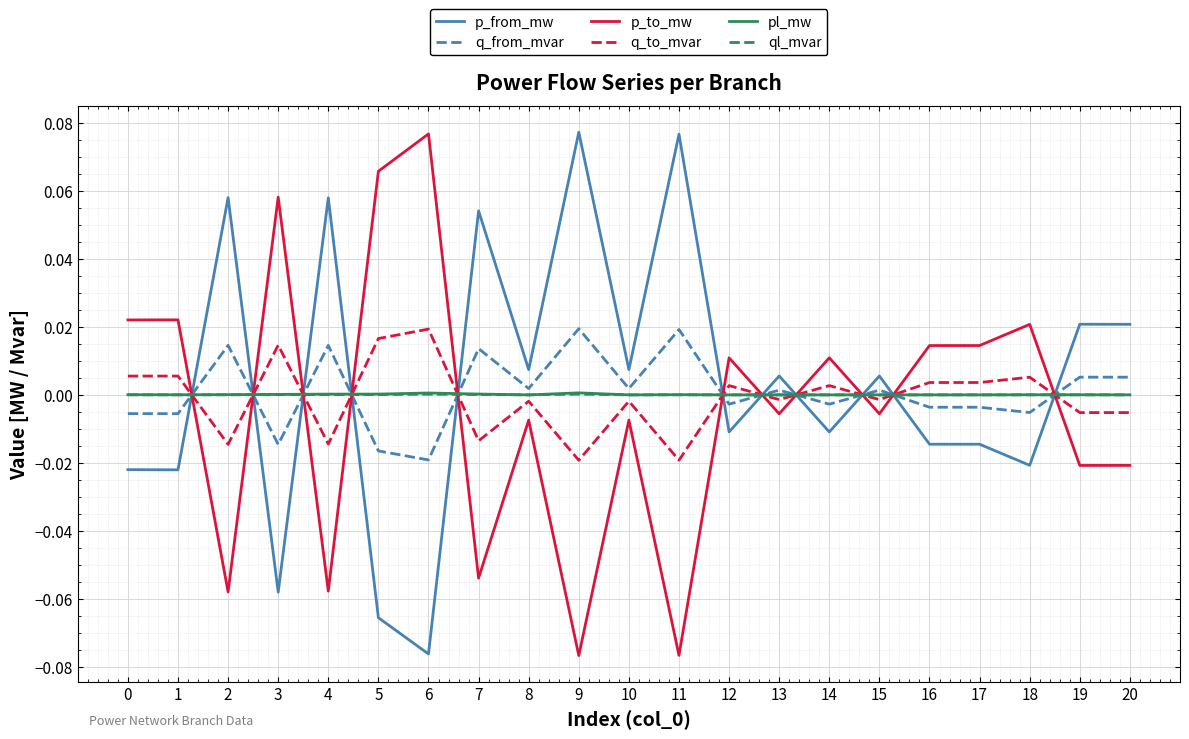

The q_to_mvar series shows -0.0 at 20. True or false?

True